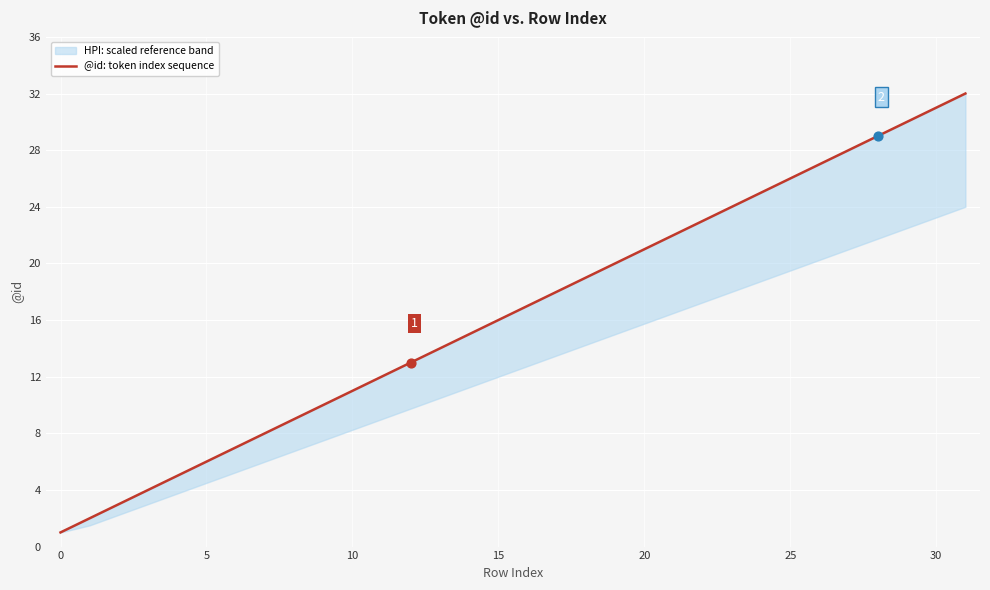

What is the change in value from 11 to 27?

+16